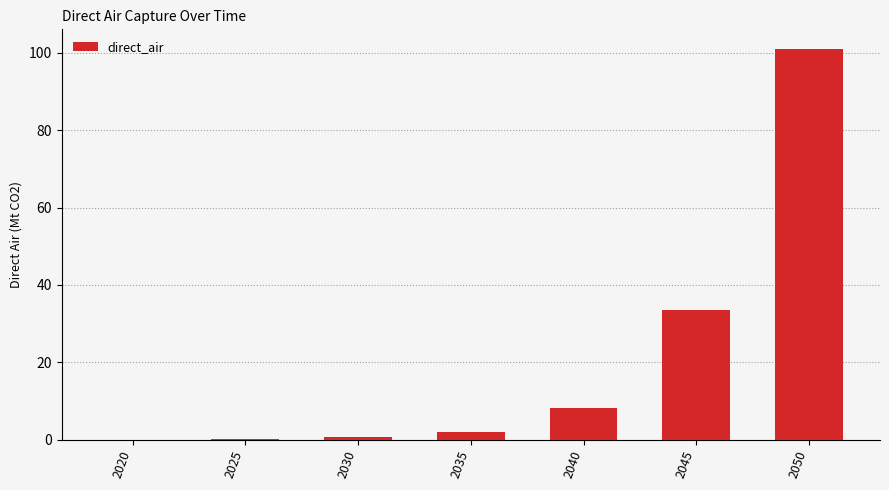

What is the change in value from 2045 to 2050?

+67.5